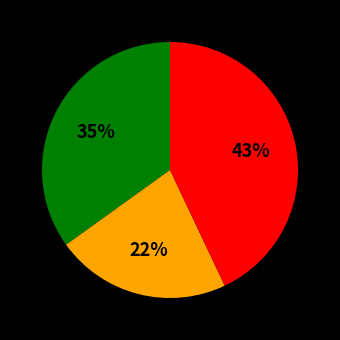

Is there a majority slice in this chart?

No